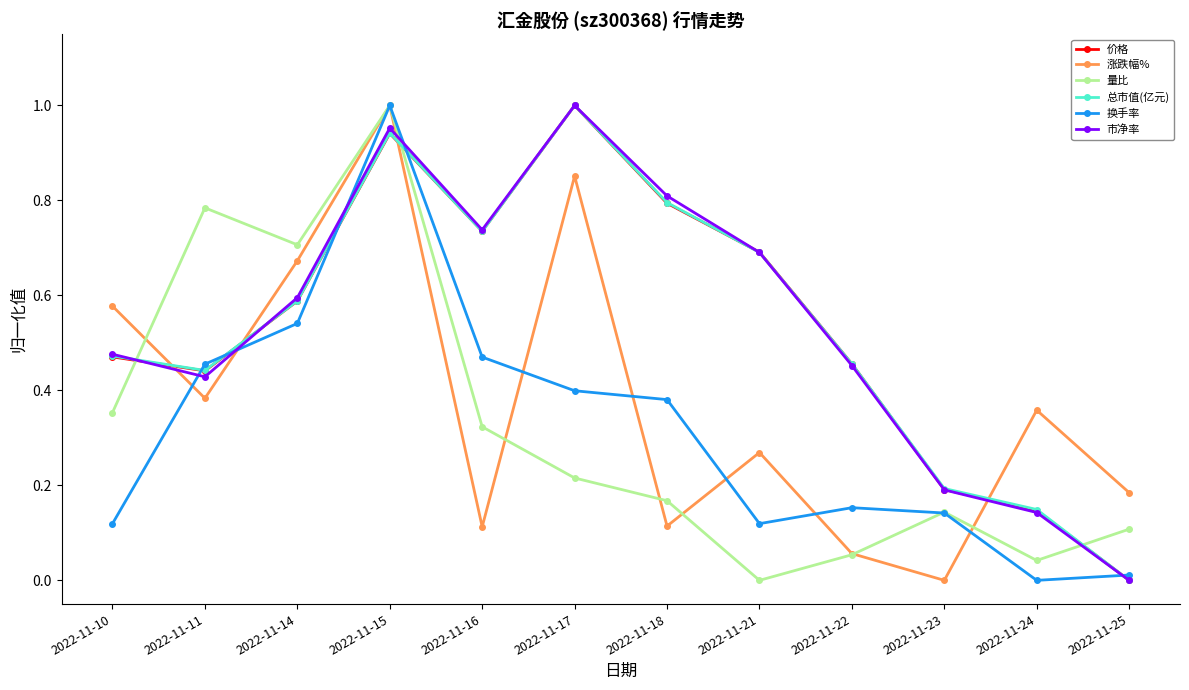

Which series changed the most between 2022-11-10 and 2022-11-23?

涨跌幅%